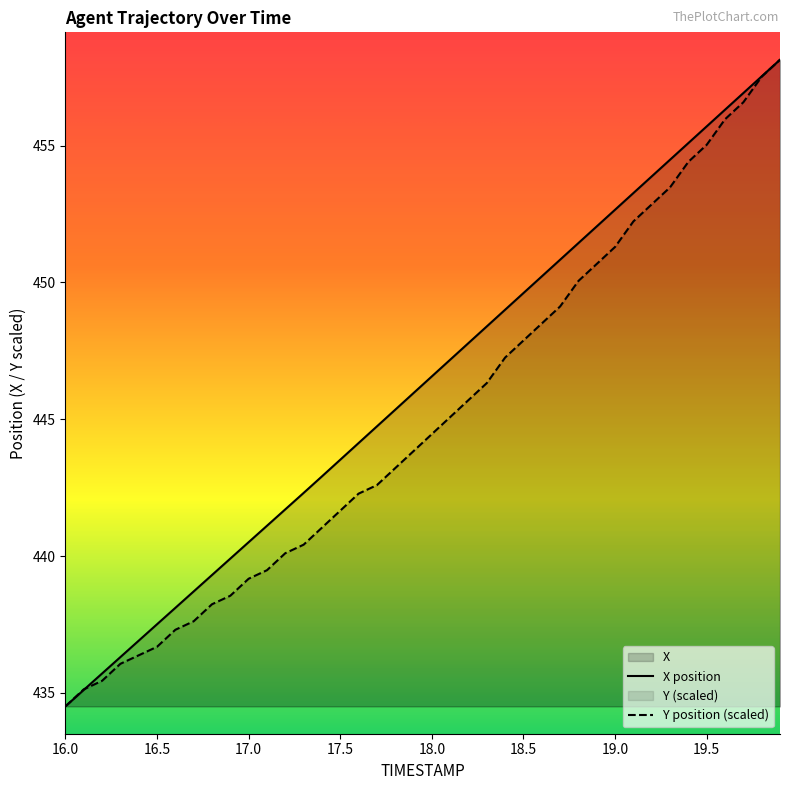

At which label is X closest to 446?

17.9